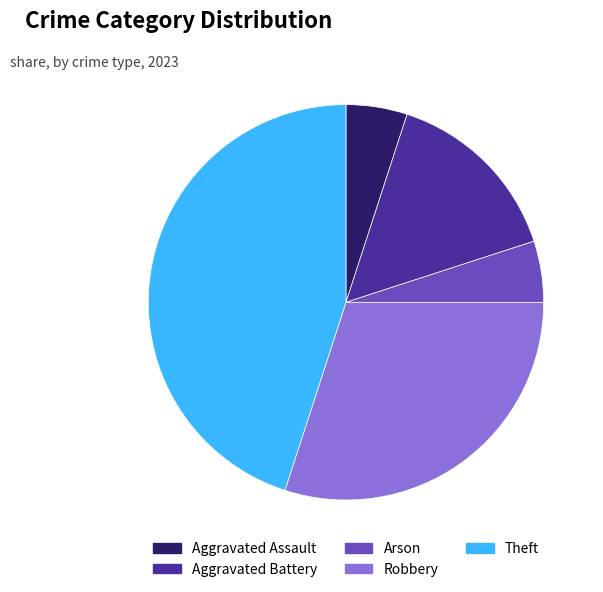

Which slice is the largest?

Theft